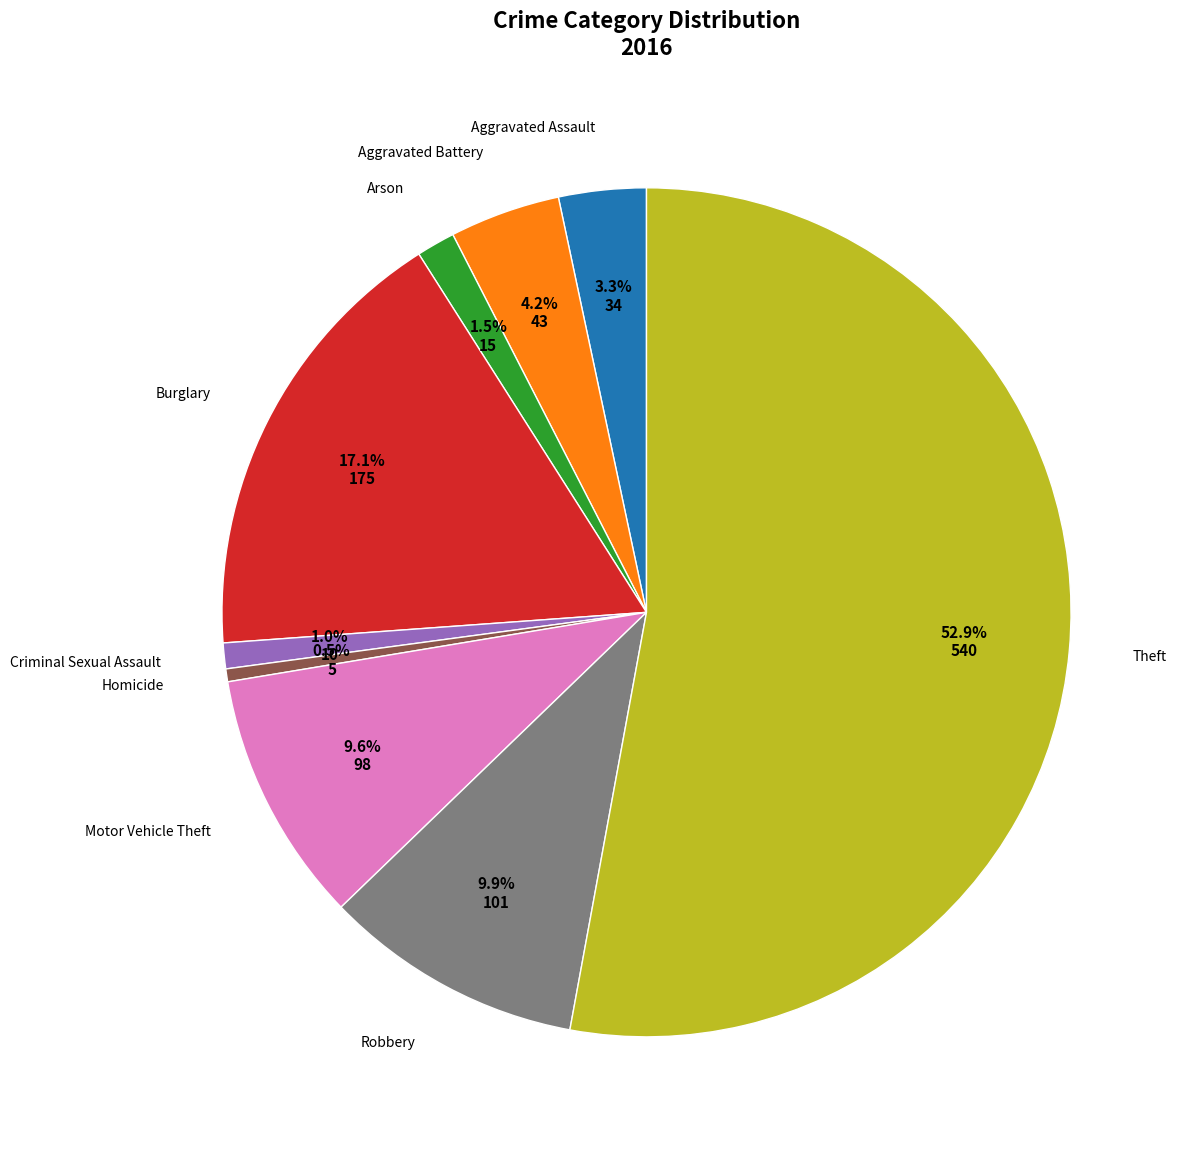

How many slices are in this pie chart?

9